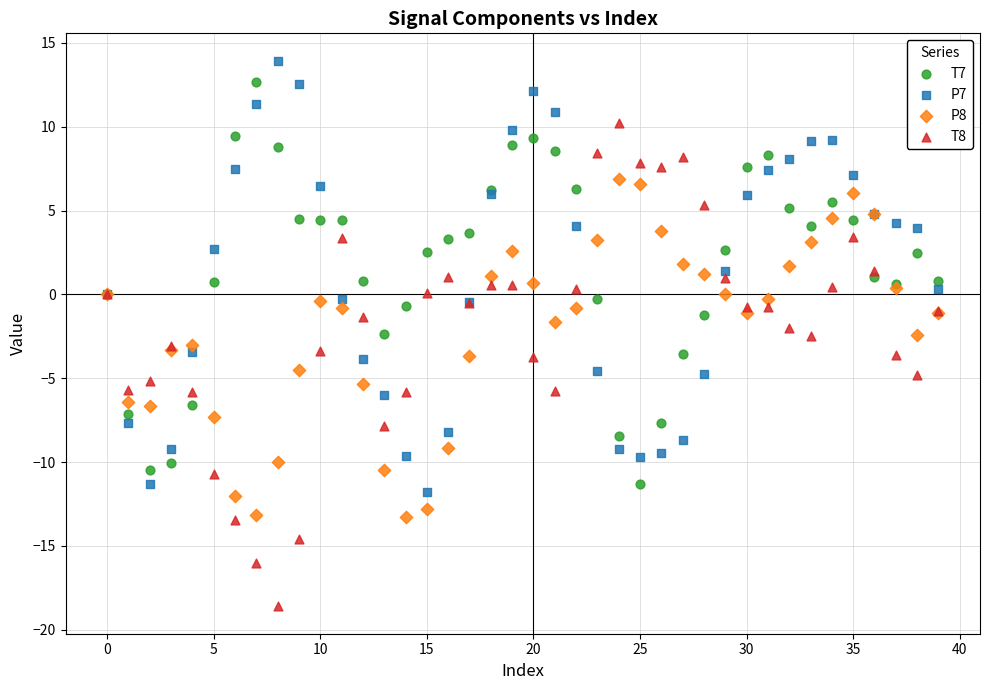

Which series has the largest Y range (max minus min)?

T8